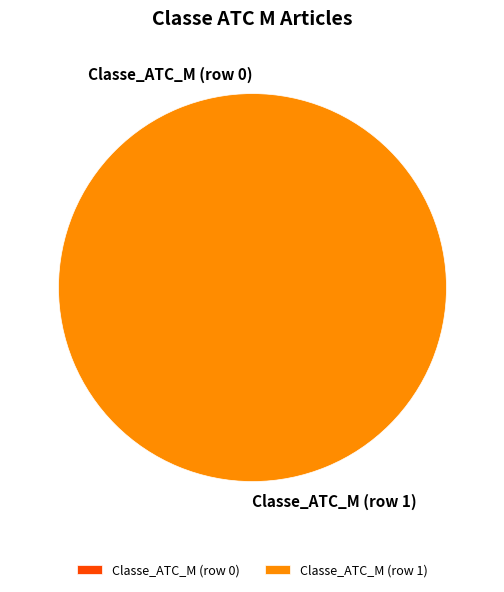

Which category has the biggest portion of the pie?

Classe_ATC_M (row 1)